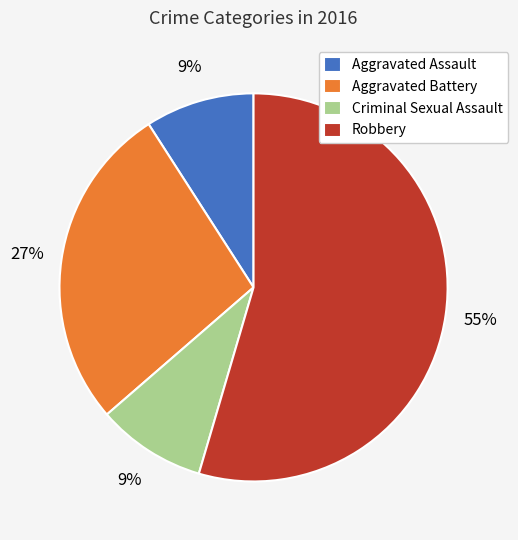

Between Aggravated Battery and Aggravated Assault, which is larger?

Aggravated Battery